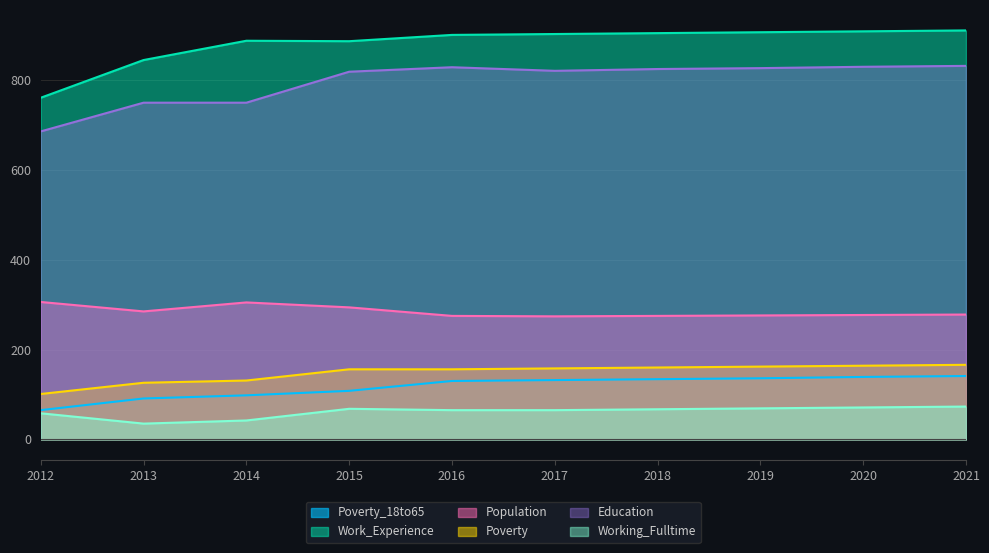

At which label is Education closest to 759?

2013